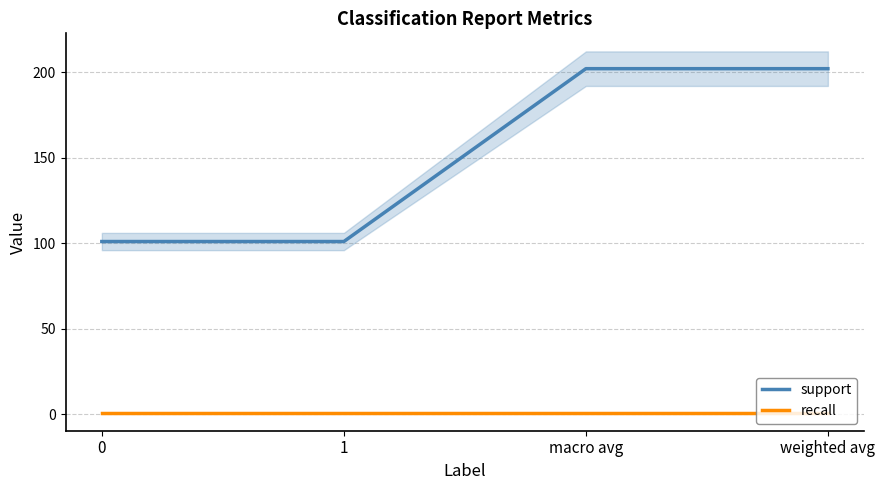

List the series in order of their overall mean, highest first.

support, recall